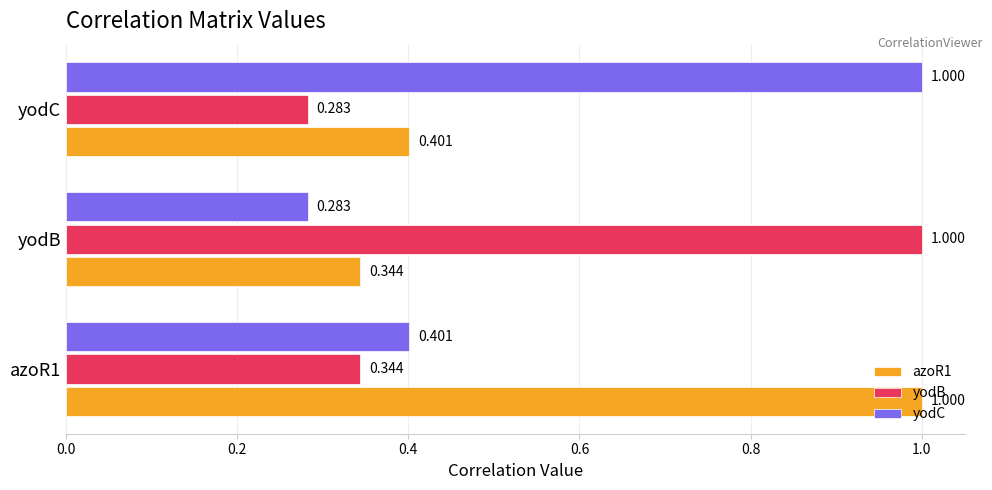

Where is azoR1 nearest to the value 0?

yodB